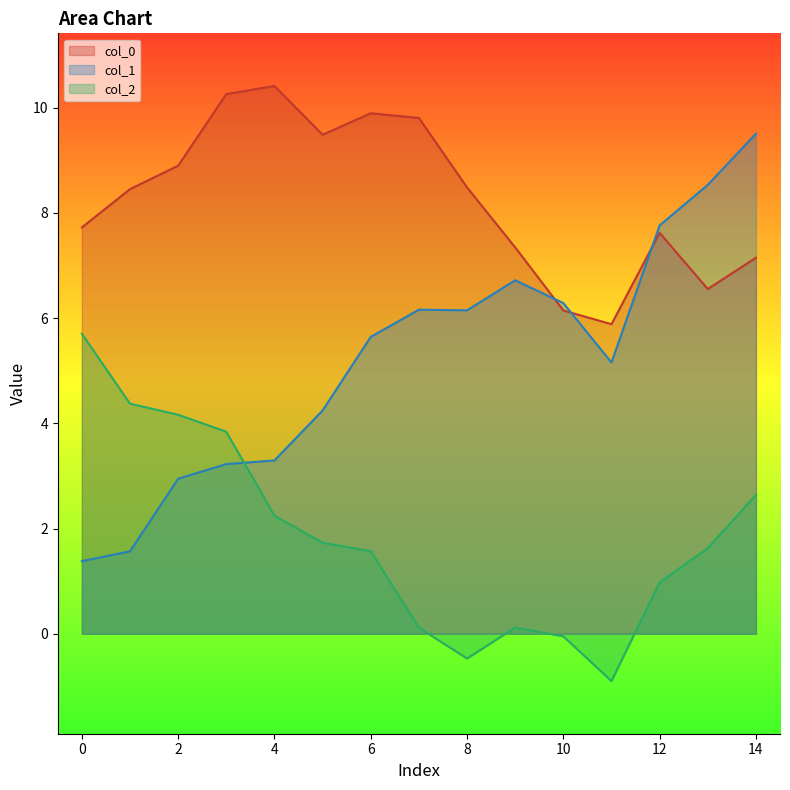

What are all the series names shown in the legend?

col_0, col_1, col_2